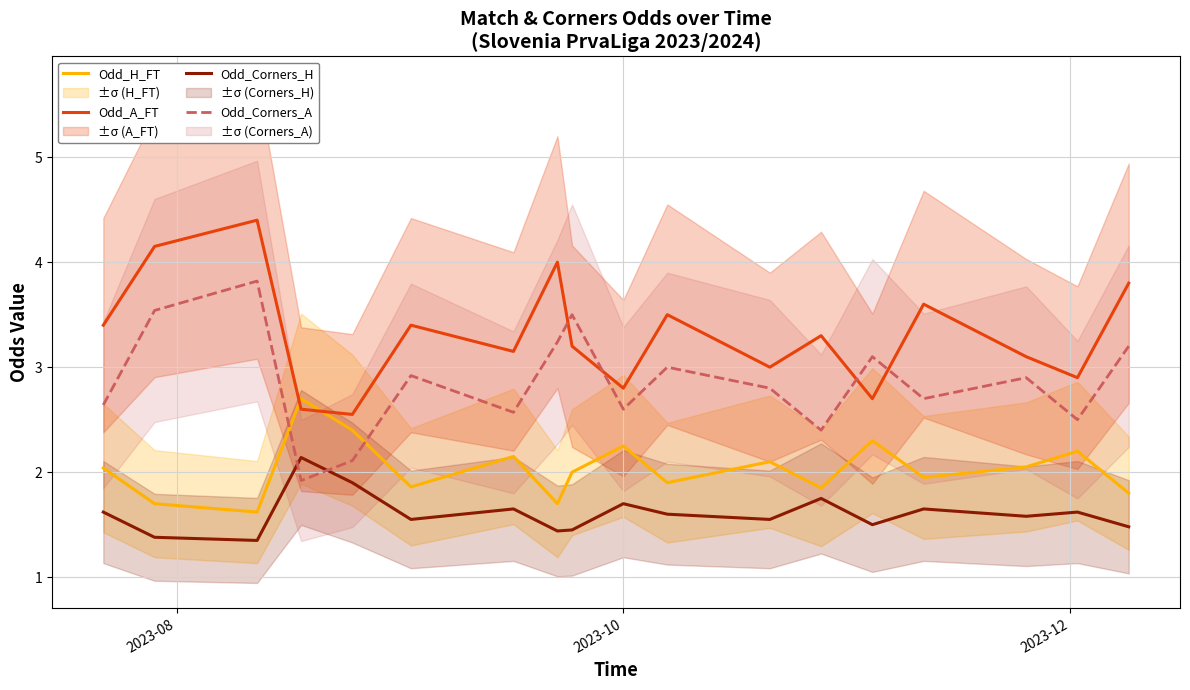

What is the lowest value of the Odd_H_FT series?

1.6